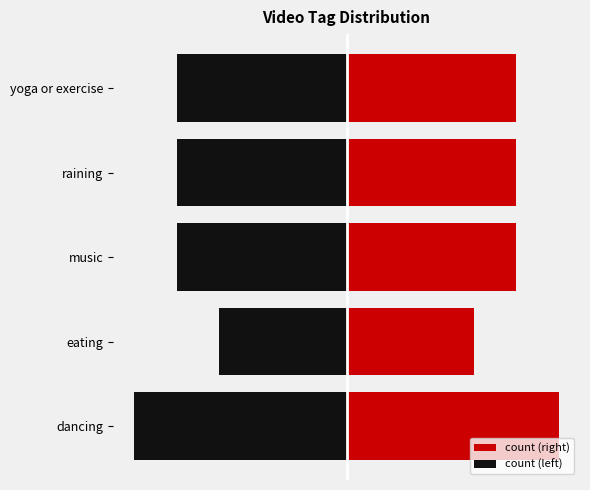

True or false: the data shows 2 at eating.

False